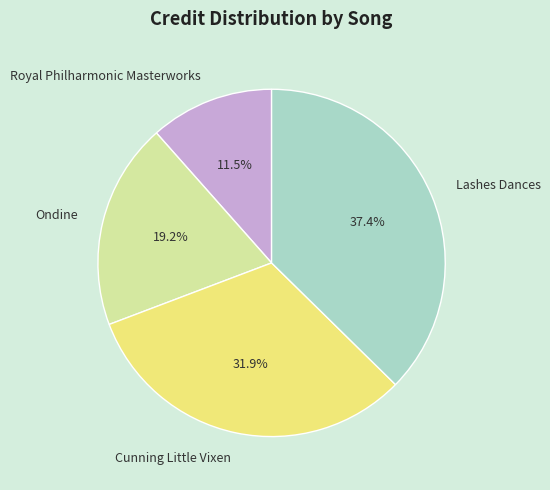

How many slices are in this pie chart?

4